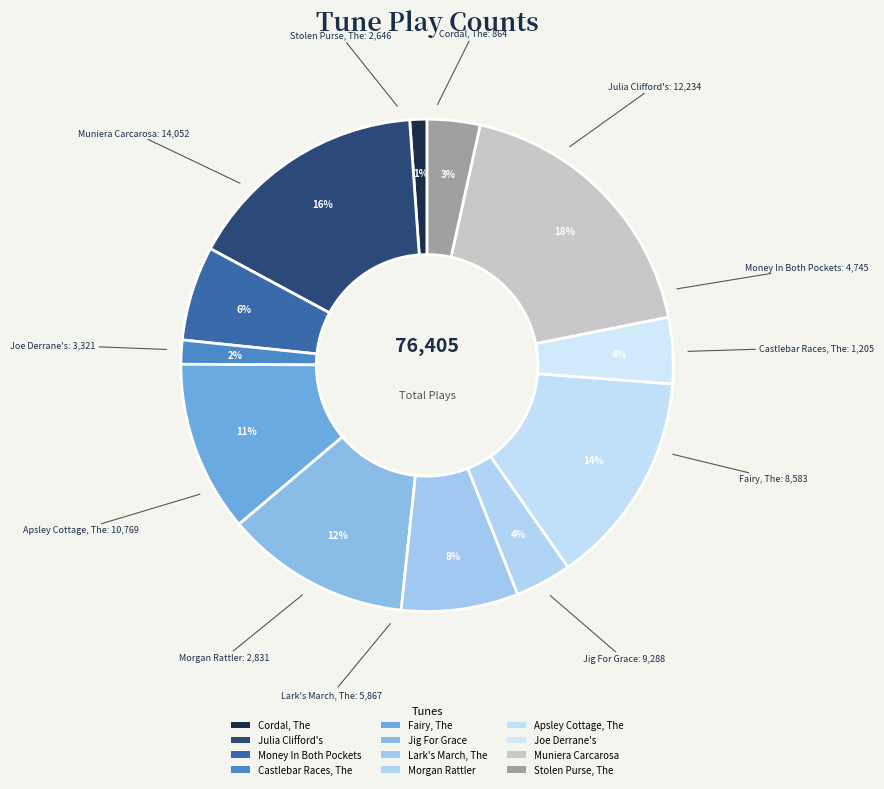

Count the number of slices in the pie.

12